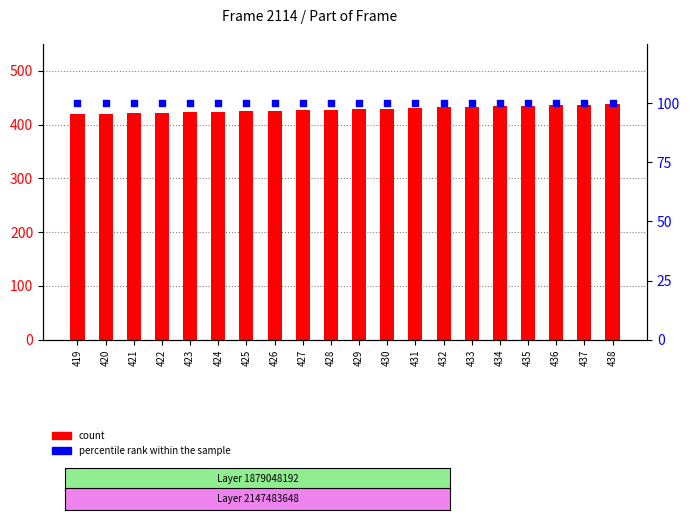

What are all the series names shown in the legend?

count, percentile rank within the sample